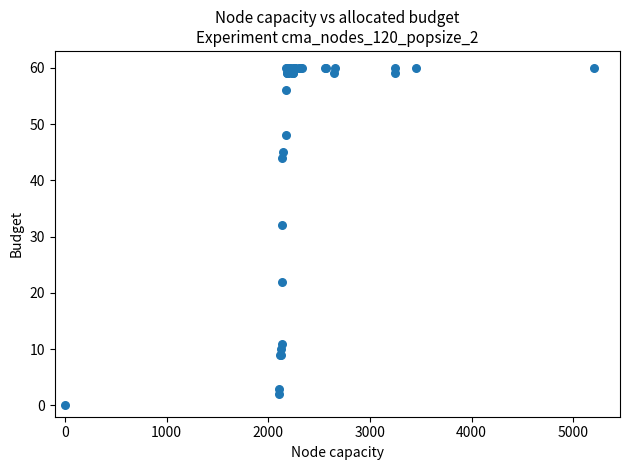

What Y value in the scatter plot is closest to 30?

32